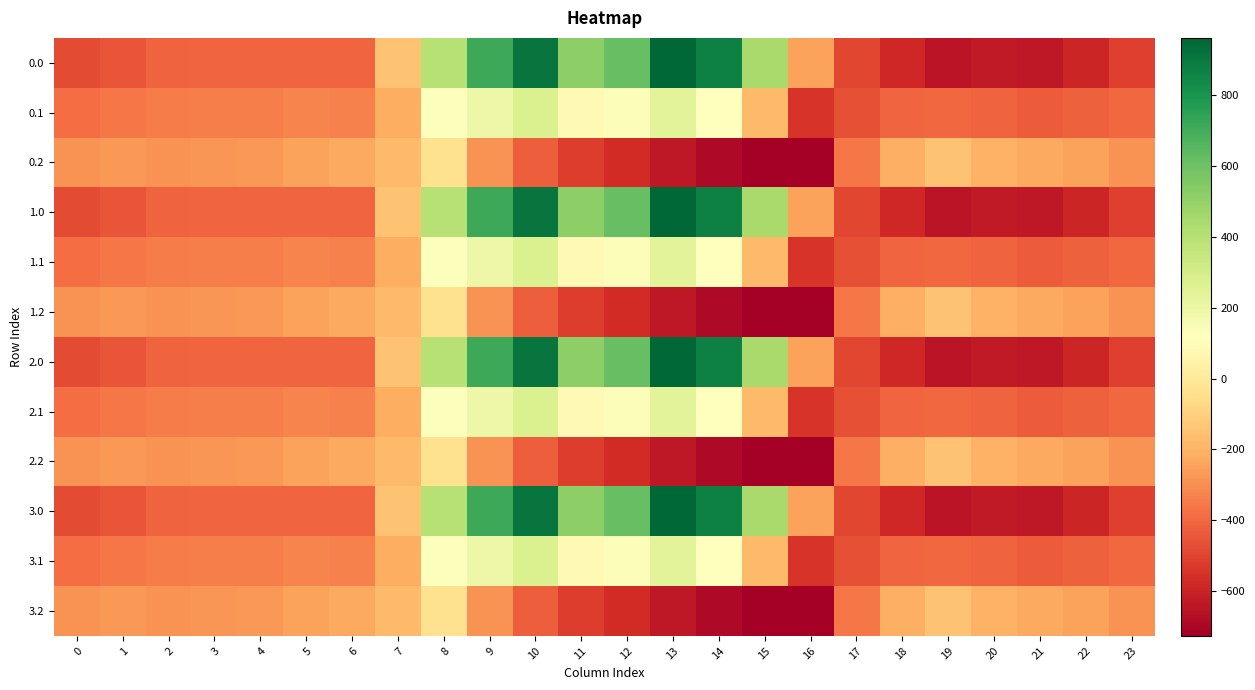

Reading left to right, transcribe all the data shown in this chart.

0.0: 0=-482.0	1=-449.5	2=-410.3	3=-404.4	4=-404.9	5=-403.8	6=-408.0	7=-150.1	8=395.3	9=716.9	10=916.2	11=516.0	12=619.4	13=962.7	14=870.3	15=443.0	16=-250.9	17=-494.8	18=-586.7	19=-649.2	20=-629.9	21=-638.4	22=-592.3	23=-511.3
0.1: 0=-384.6	1=-361.1	2=-347.9	3=-342.7	4=-339.6	5=-325.7	6=-332.2	7=-217.1	8=125.2	9=191.1	10=274.1	11=87.0	12=134.6	13=241.5	14=113.7	15=-173.1	16=-547.3	17=-466.6	18=-405.4	19=-400.2	20=-414.5	21=-432.4	22=-419.9	23=-399.4
0.2: 0=-287.1	1=-272.7	2=-285.5	3=-281.0	4=-274.4	5=-245.0	6=-228.8	7=-176.6	8=-35.3	9=-288.5	10=-423.5	11=-520.6	12=-571.2	13=-640.4	14=-687.4	15=-725.8	16=-726.6	17=-362.4	18=-210.0	19=-151.0	20=-199.2	21=-226.4	22=-247.4	23=-287.5
1.0: 0=-482.0	1=-449.5	2=-410.3	3=-404.4	4=-404.9	5=-403.8	6=-408.0	7=-150.1	8=395.3	9=716.9	10=916.2	11=516.0	12=619.4	13=962.7	14=870.3	15=443.0	16=-250.9	17=-494.8	18=-586.7	19=-649.2	20=-629.9	21=-638.4	22=-592.3	23=-511.3
1.1: 0=-384.6	1=-361.1	2=-347.9	3=-342.7	4=-339.6	5=-325.7	6=-332.2	7=-217.1	8=125.2	9=191.1	10=274.1	11=87.0	12=134.6	13=241.5	14=113.7	15=-173.1	16=-547.3	17=-466.6	18=-405.4	19=-400.2	20=-414.5	21=-432.4	22=-419.9	23=-399.4
1.2: 0=-287.1	1=-272.7	2=-285.5	3=-281.0	4=-274.4	5=-245.0	6=-228.8	7=-176.6	8=-35.3	9=-288.5	10=-423.5	11=-520.6	12=-571.2	13=-640.4	14=-687.4	15=-725.8	16=-726.6	17=-362.4	18=-210.0	19=-151.0	20=-199.2	21=-226.4	22=-247.4	23=-287.5
2.0: 0=-482.0	1=-449.5	2=-410.3	3=-404.4	4=-404.9	5=-403.8	6=-408.0	7=-150.1	8=395.3	9=716.9	10=916.2	11=516.0	12=619.4	13=962.7	14=870.3	15=443.0	16=-250.9	17=-494.8	18=-586.7	19=-649.2	20=-629.9	21=-638.4	22=-592.3	23=-511.3
2.1: 0=-384.6	1=-361.1	2=-347.9	3=-342.7	4=-339.6	5=-325.7	6=-332.2	7=-217.1	8=125.2	9=191.1	10=274.1	11=87.0	12=134.6	13=241.5	14=113.7	15=-173.1	16=-547.3	17=-466.6	18=-405.4	19=-400.2	20=-414.5	21=-432.4	22=-419.9	23=-399.4
2.2: 0=-287.1	1=-272.7	2=-285.5	3=-281.0	4=-274.4	5=-245.0	6=-228.8	7=-176.6	8=-35.3	9=-288.5	10=-423.5	11=-520.6	12=-571.2	13=-640.4	14=-687.4	15=-725.8	16=-726.6	17=-362.4	18=-210.0	19=-151.0	20=-199.2	21=-226.4	22=-247.4	23=-287.5
3.0: 0=-482.0	1=-449.5	2=-410.3	3=-404.4	4=-404.9	5=-403.8	6=-408.0	7=-150.1	8=395.3	9=716.9	10=916.2	11=516.0	12=619.4	13=962.7	14=870.3	15=443.0	16=-250.9	17=-494.8	18=-586.7	19=-649.2	20=-629.9	21=-638.4	22=-592.3	23=-511.3
3.1: 0=-384.6	1=-361.1	2=-347.9	3=-342.7	4=-339.6	5=-325.7	6=-332.2	7=-217.1	8=125.2	9=191.1	10=274.1	11=87.0	12=134.6	13=241.5	14=113.7	15=-173.1	16=-547.3	17=-466.6	18=-405.4	19=-400.2	20=-414.5	21=-432.4	22=-419.9	23=-399.4
3.2: 0=-287.1	1=-272.7	2=-285.5	3=-281.0	4=-274.4	5=-245.0	6=-228.8	7=-176.6	8=-35.3	9=-288.5	10=-423.5	11=-520.6	12=-571.2	13=-640.4	14=-687.4	15=-725.8	16=-726.6	17=-362.4	18=-210.0	19=-151.0	20=-199.2	21=-226.4	22=-247.4	23=-287.5